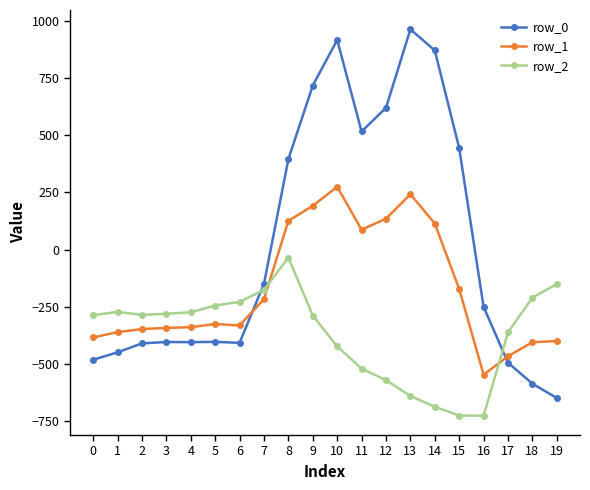

The value of row_2 at 16 is -188.2. True or false?

False